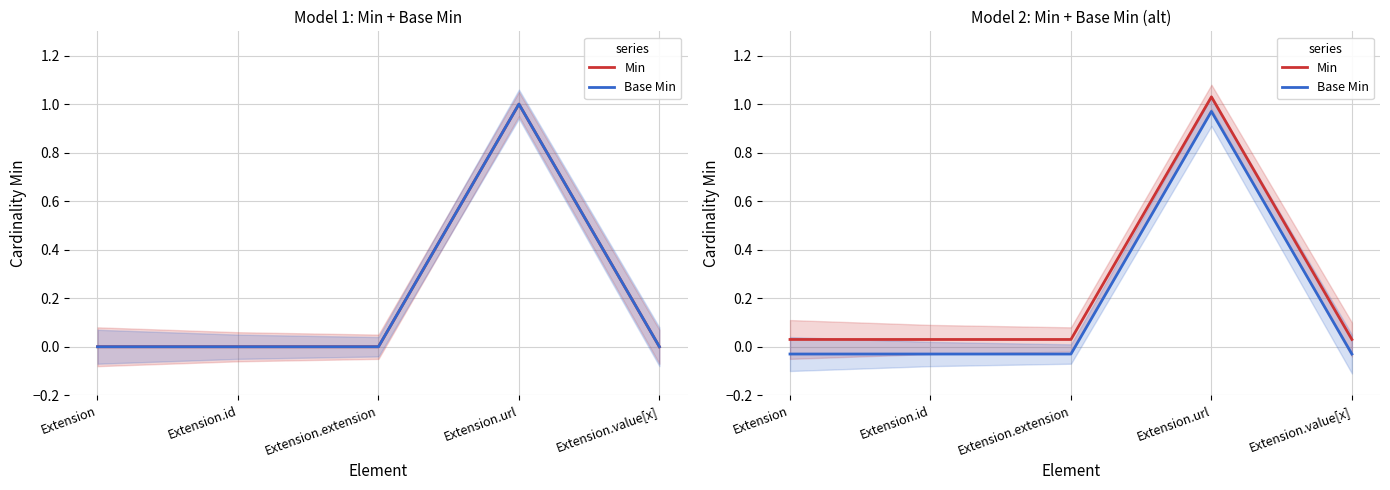

How many lines are shown in the chart?

2